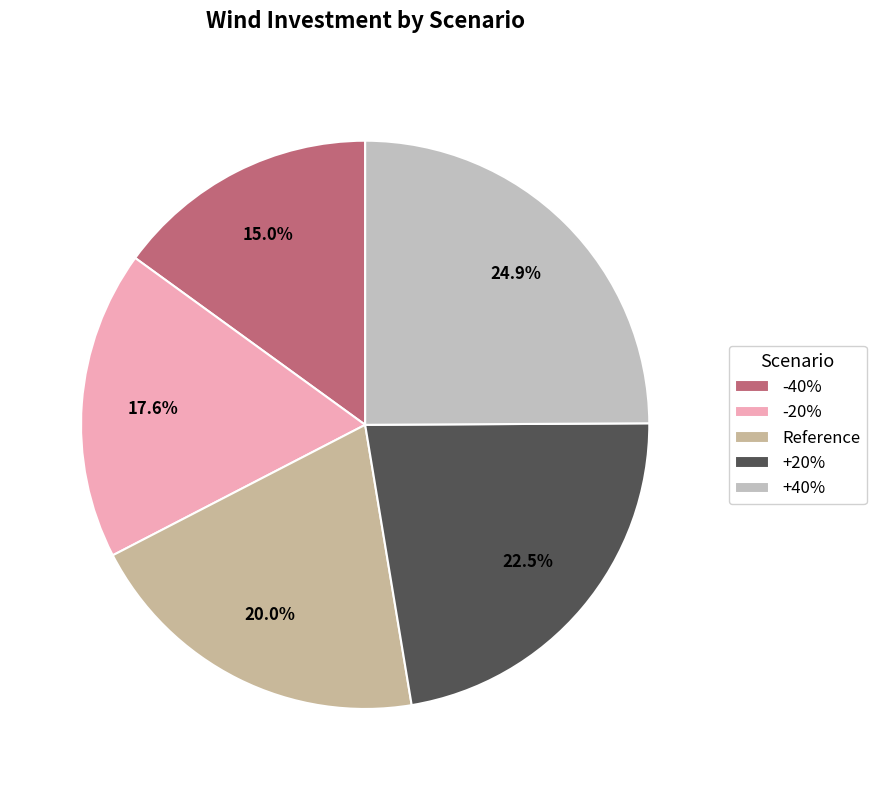

To the nearest percent, what portion does Reference represent?

20%